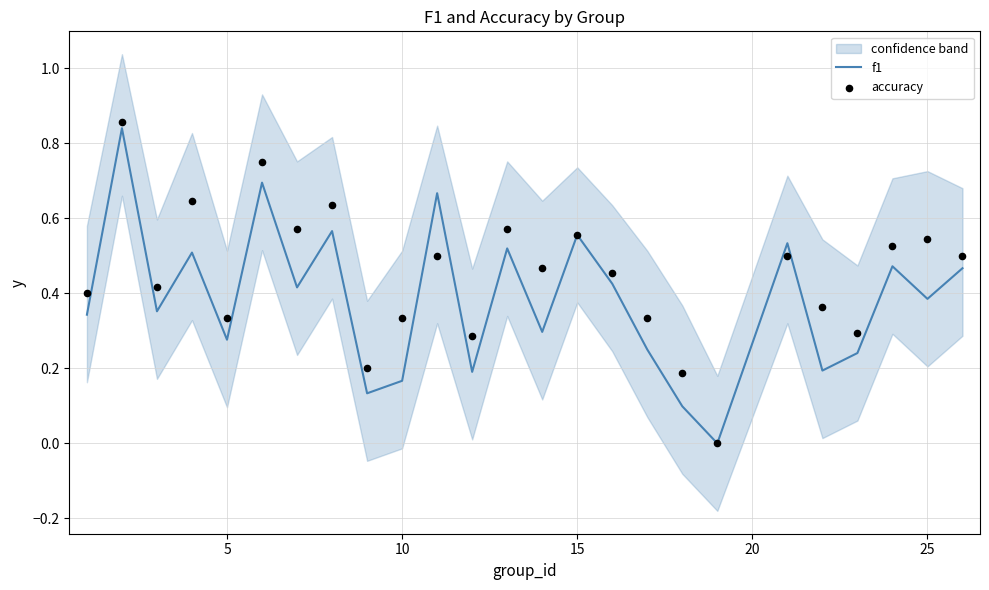

Which series has the largest total across all categories?

accuracy